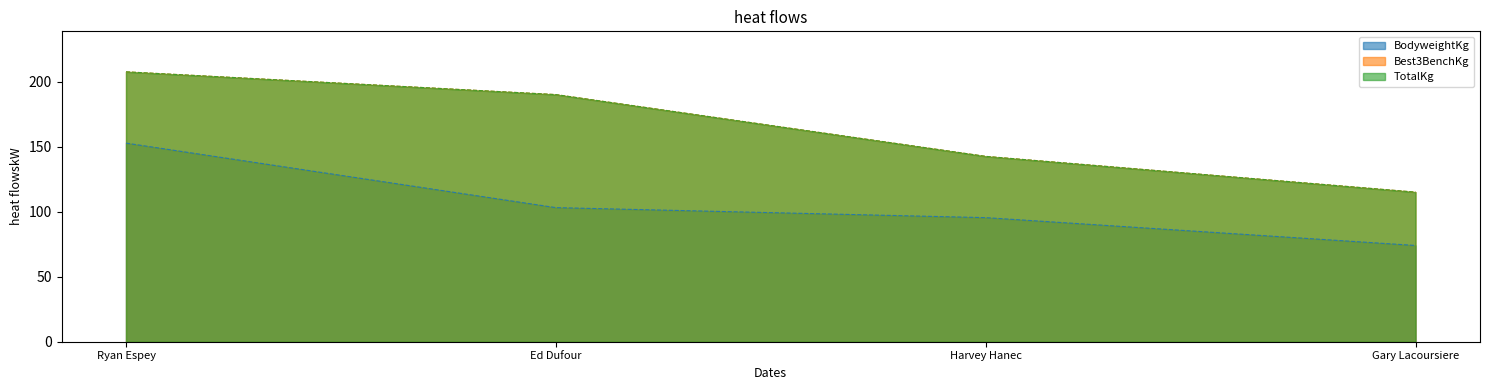

Count the number of data series in this chart.

3